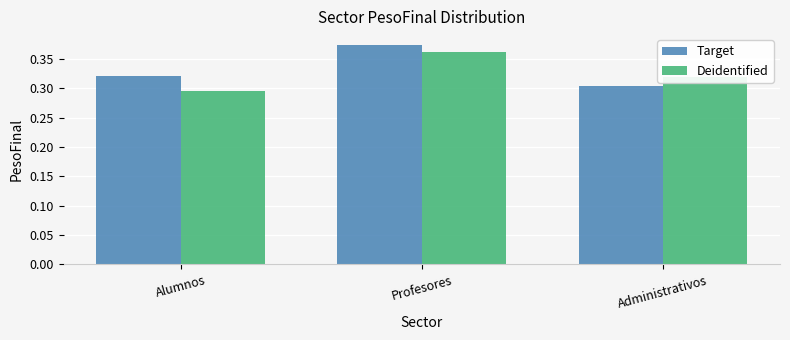

Which series changed the most between Alumnos and Administrativos?

Deidentified